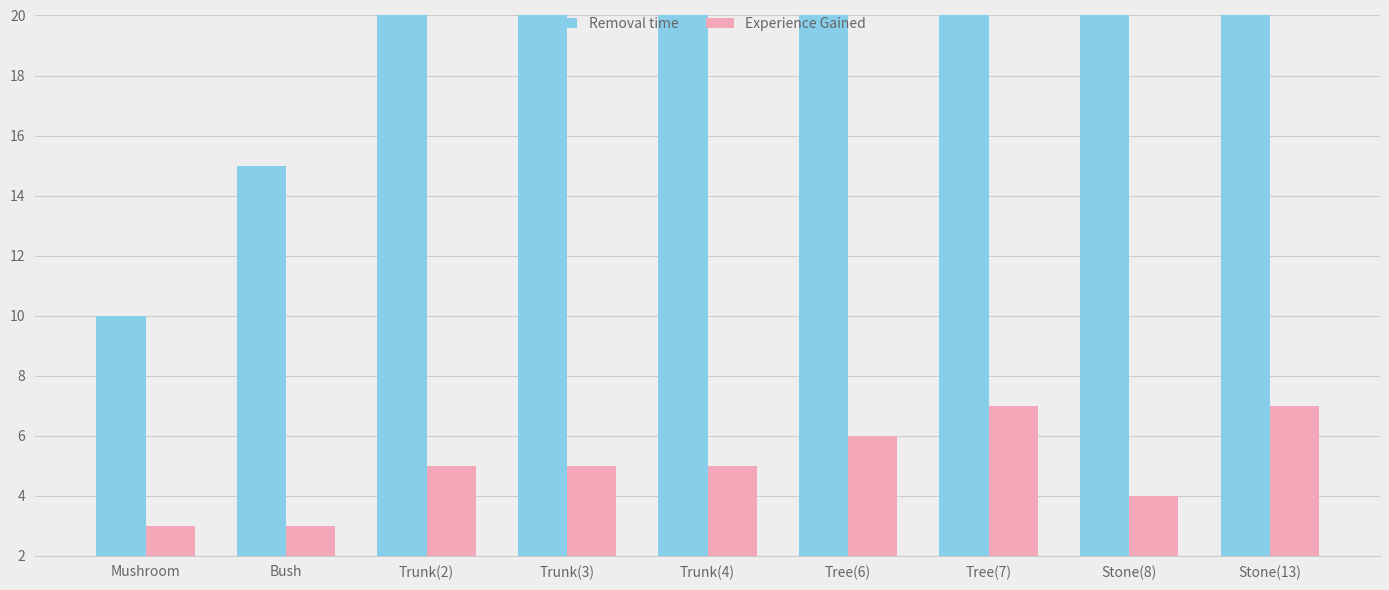

Reading left to right, list all the values displayed in this chart.

Removal time: Mushroom=10	Bush=15	Trunk(2)=30	Trunk(3)=30	Trunk(4)=30	Tree(6)=45	Tree(7)=60	Stone(8)=20	Stone(13)=60
Experience Gained: Mushroom=3	Bush=3	Trunk(2)=5	Trunk(3)=5	Trunk(4)=5	Tree(6)=6	Tree(7)=7	Stone(8)=4	Stone(13)=7